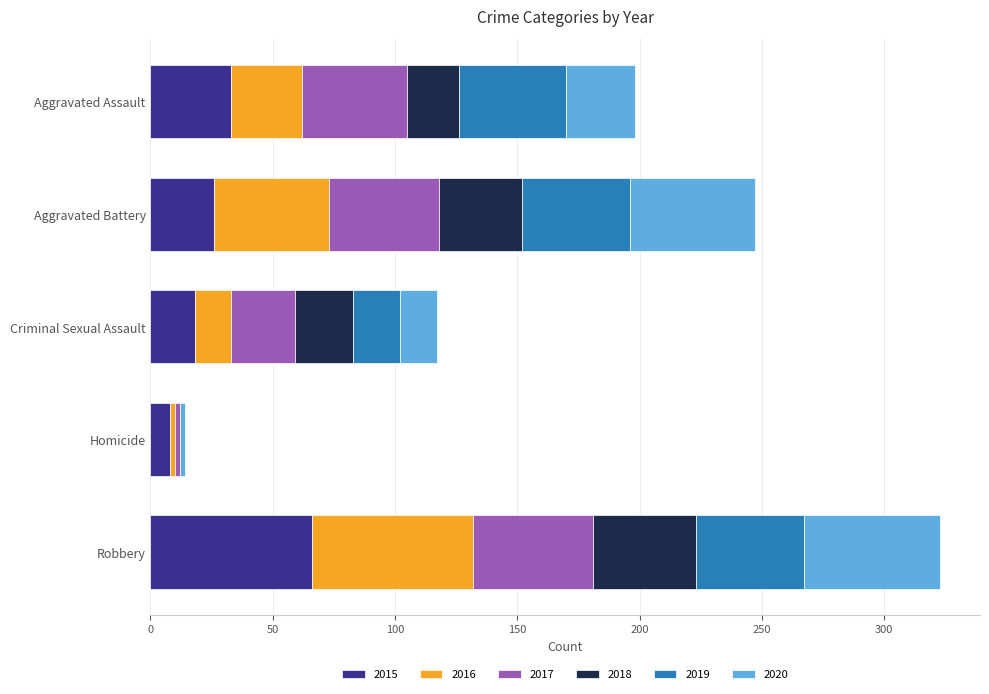

What is the total value across all series at Aggravated Assault?

198